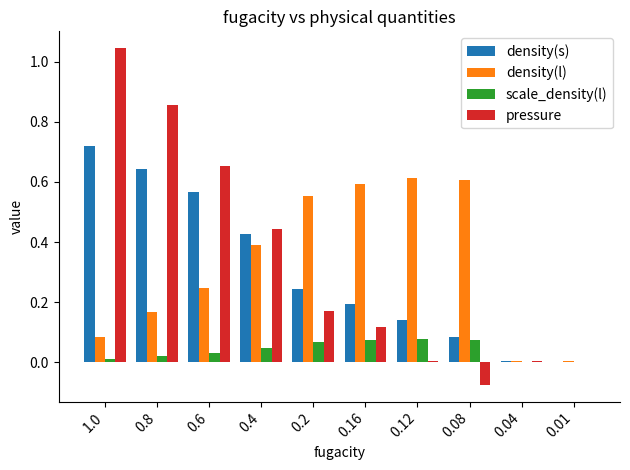

What is the sum of all density(l) values?

3.3